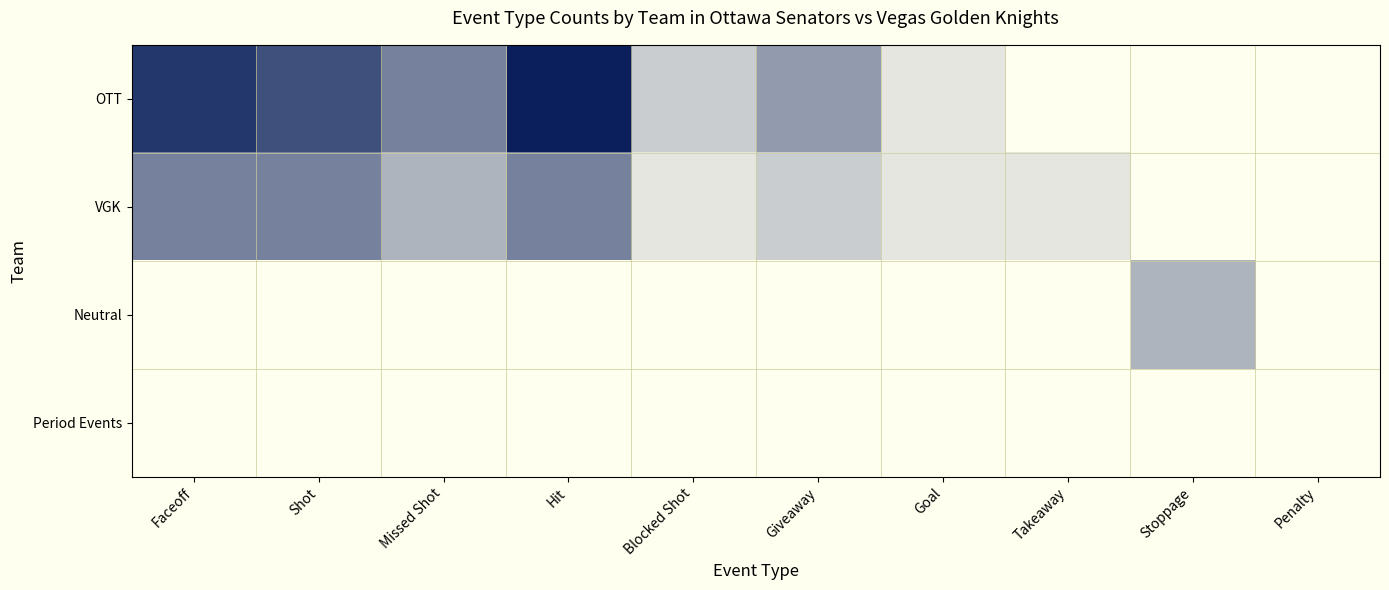

At which category is the sum across all series the highest?

Hit